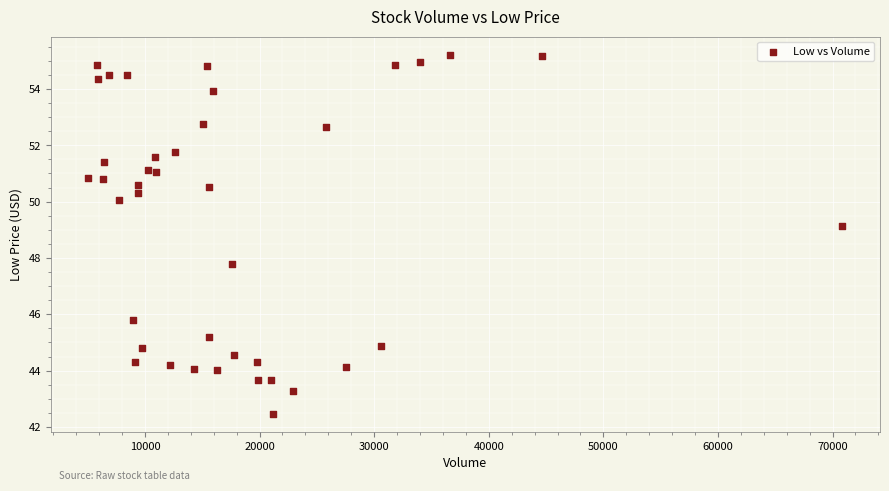

What Y value in the scatter plot is closest to 48?

47.8